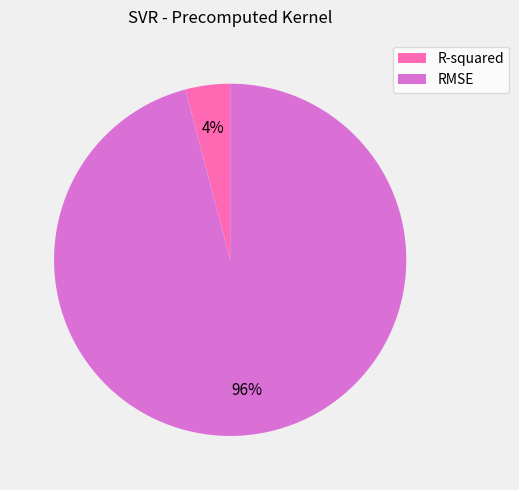

Do RMSE and R-squared together represent more than half of the pie?

Yes